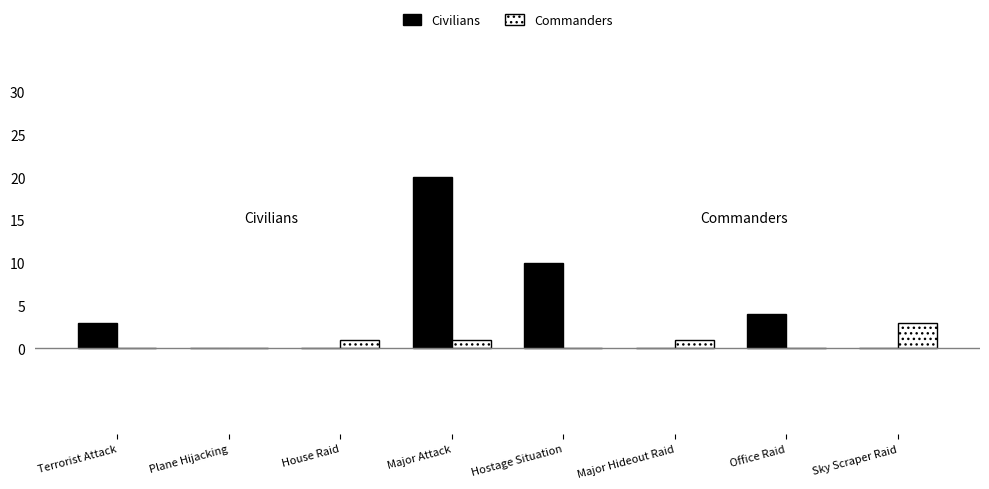

Which category has the highest value in the Commanders series?

Sky Scraper Raid